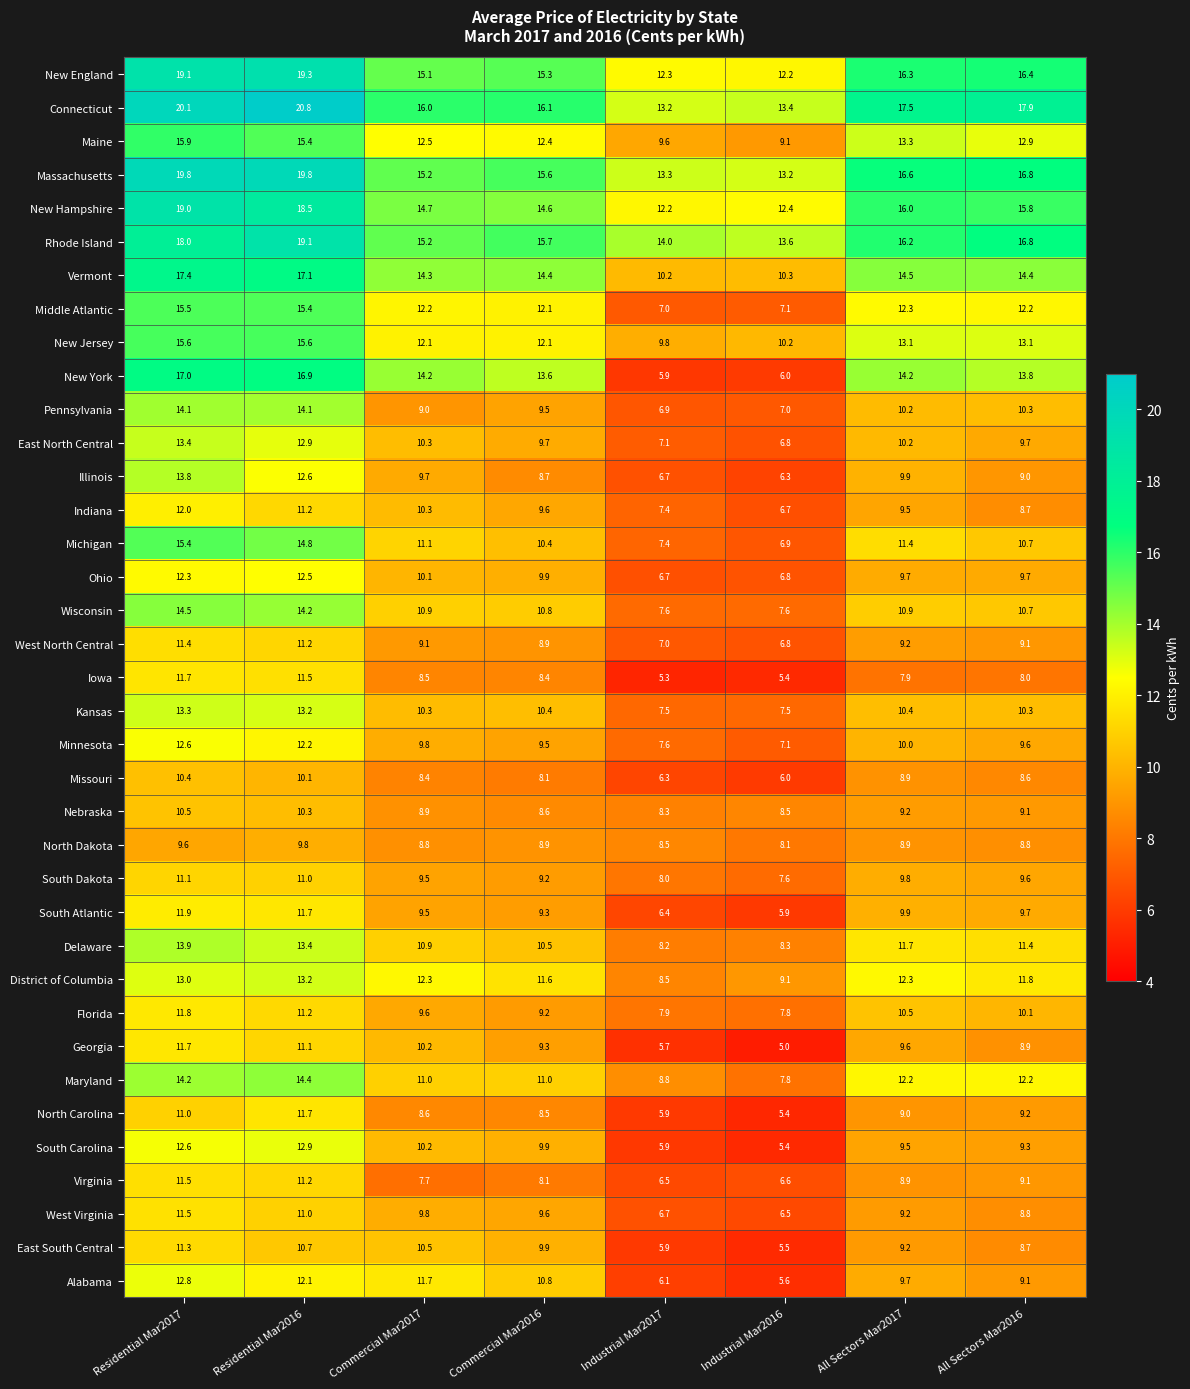

Which series has the widest spread of values?

New York